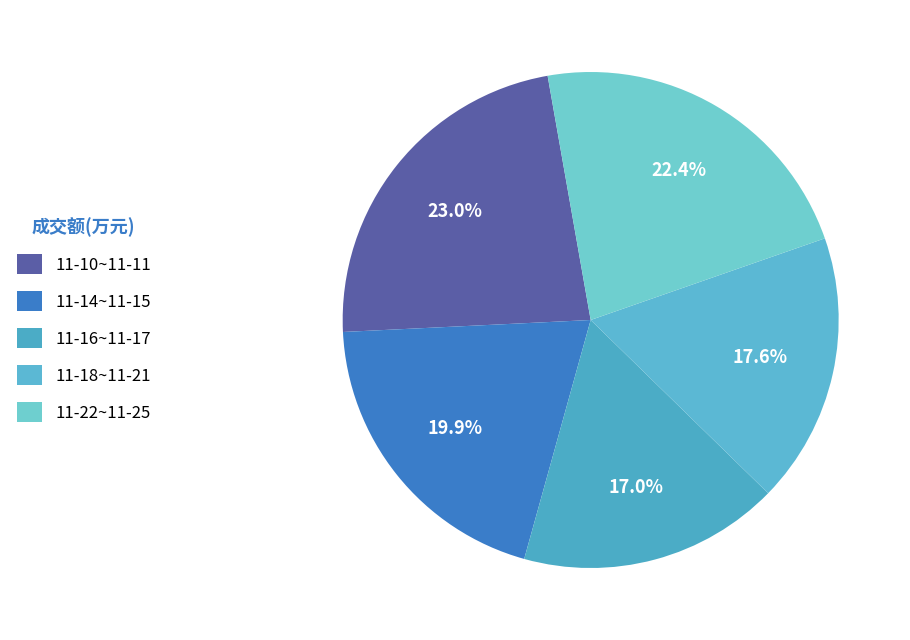

Count the number of slices in the pie.

5